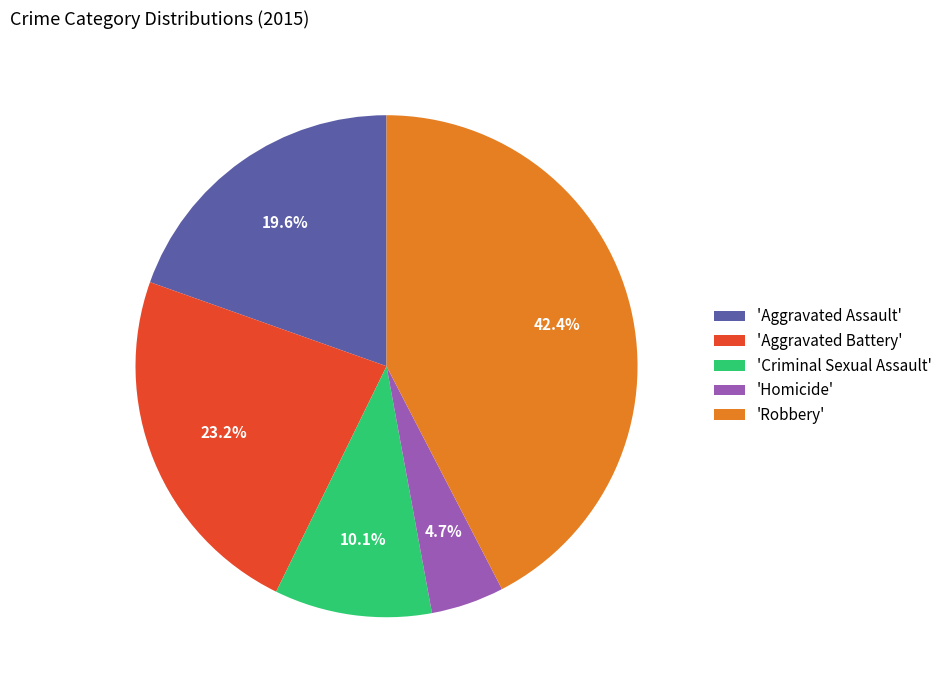

To the nearest percent, what is the average slice percentage?

20%